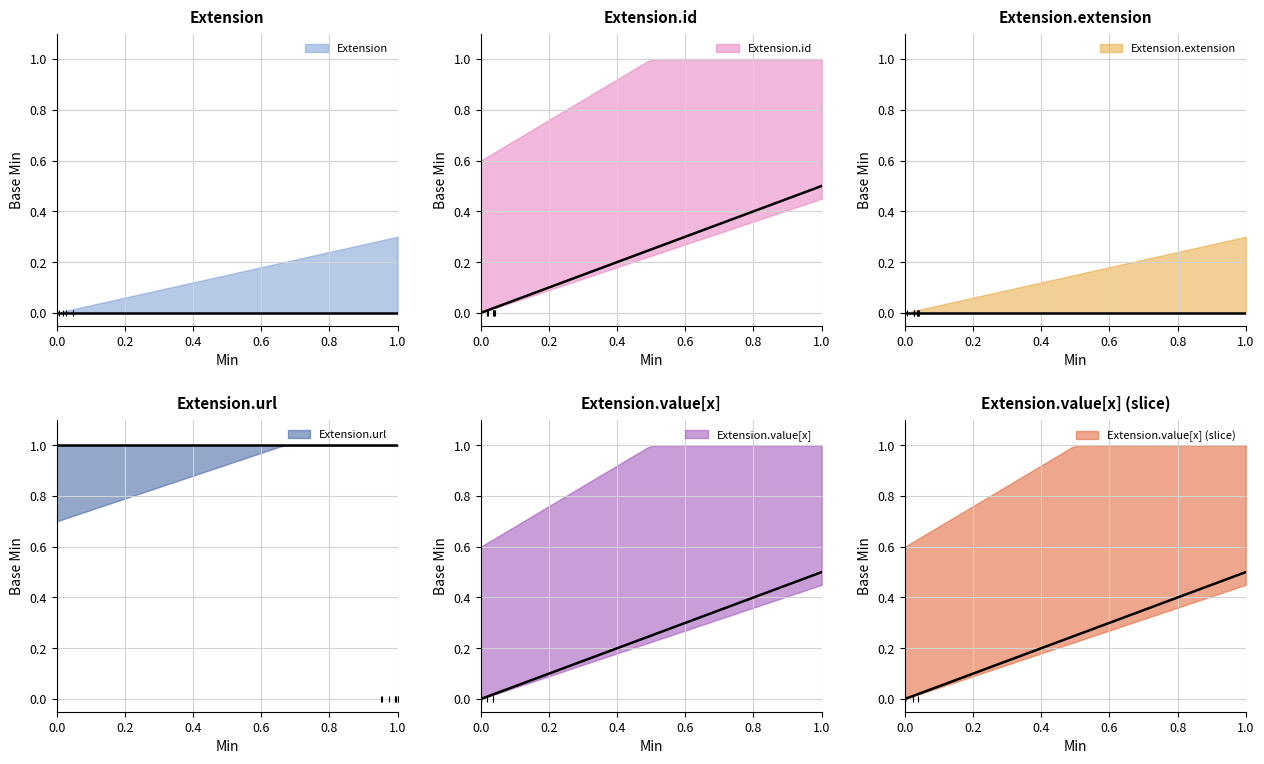

What is the maximum value shown in the chart?

1